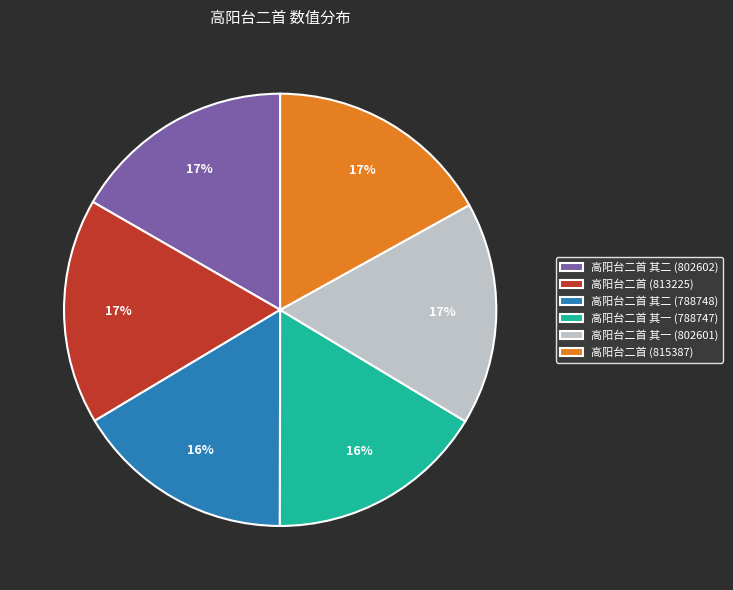

Combined, do 高阳台二首 其一 (788747) and 高阳台二首 (815387) account for over 50%?

No